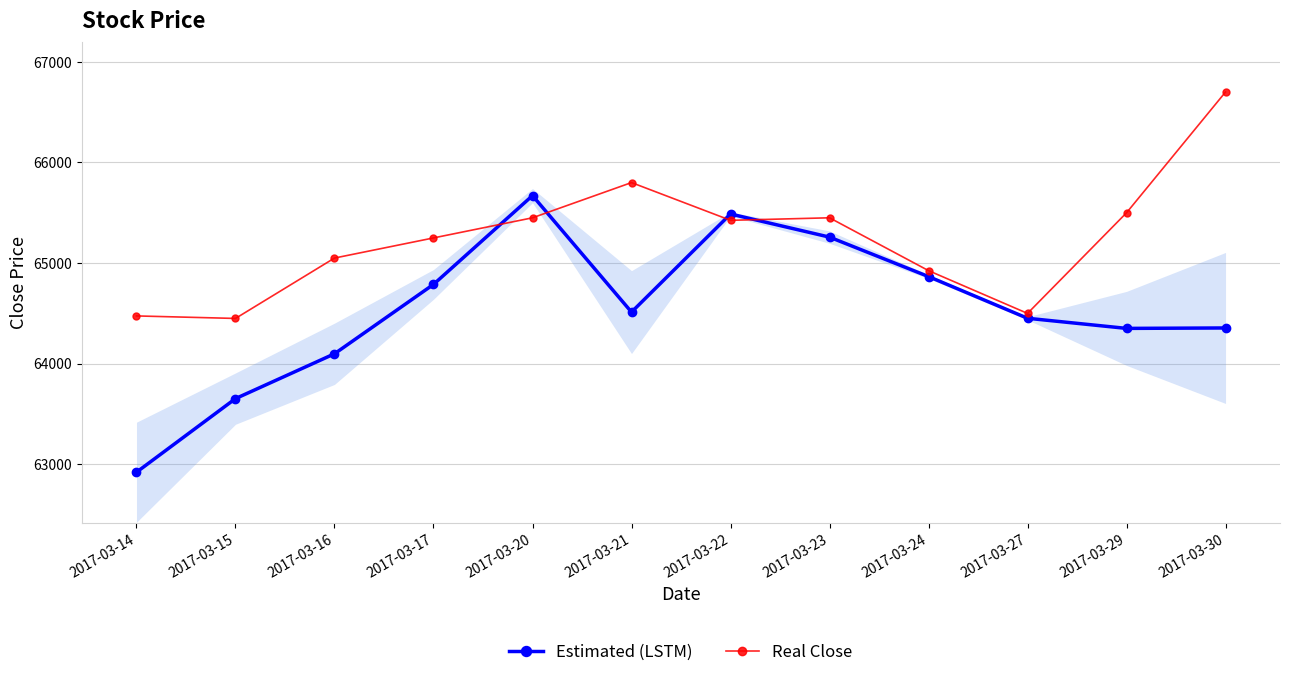

What is the value of the Real Close point at the 3rd from the left?

65050.0